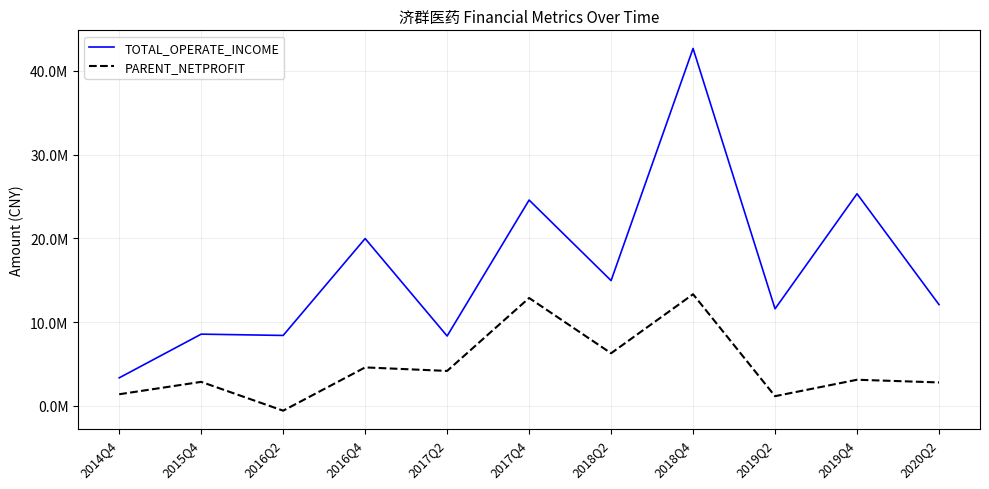

What is the lowest value of the TOTAL_OPERATE_INCOME series?

3351880.0